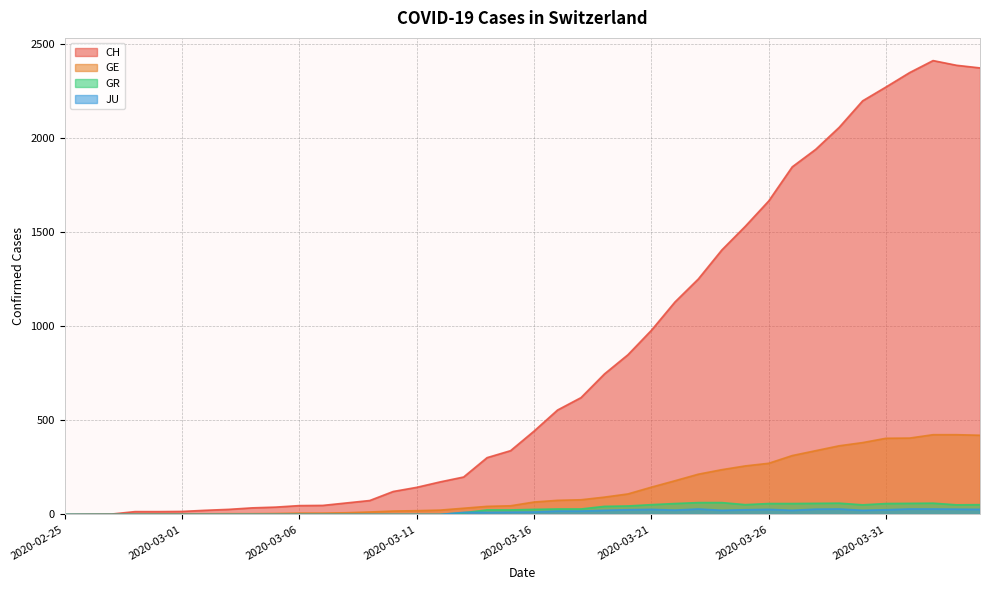

What is the label of the 5th point from the left?

2020-02-29